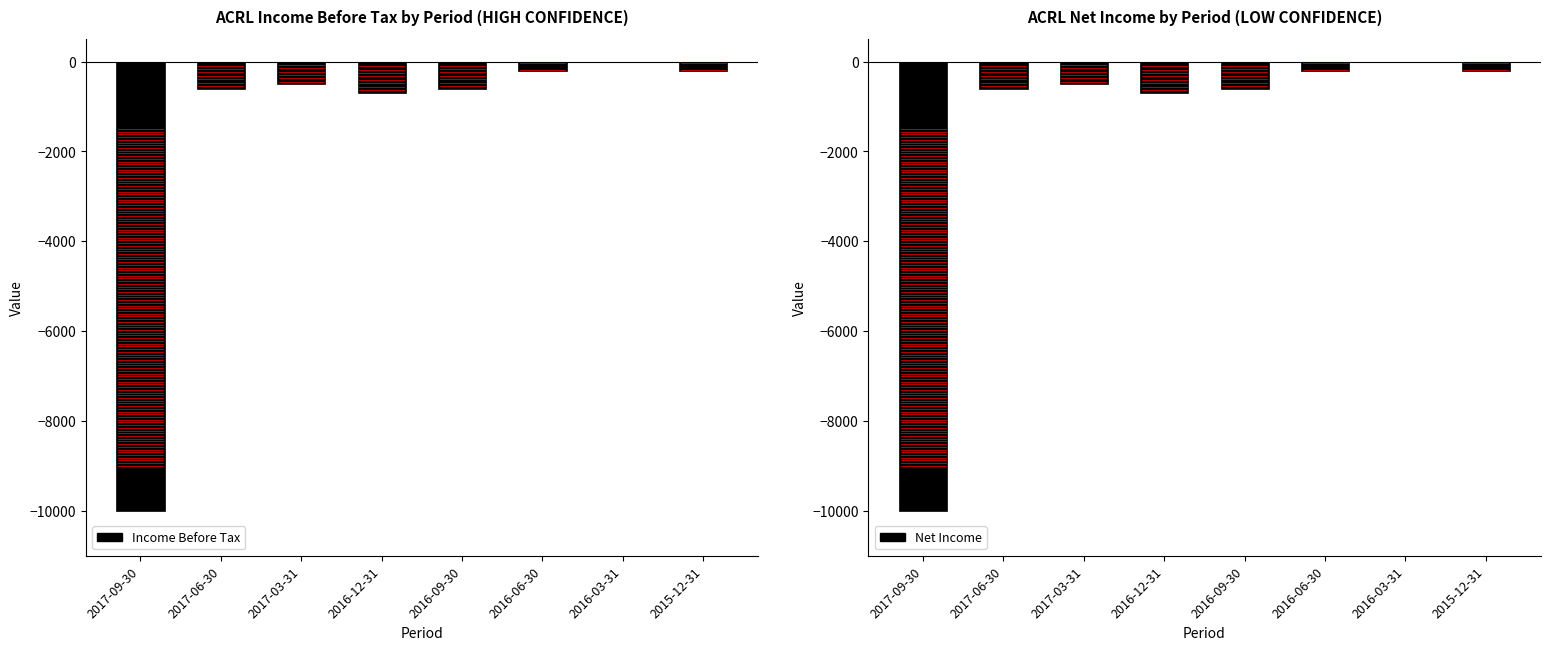

What is the difference between the maximum and minimum values in the Net Income series?

10000